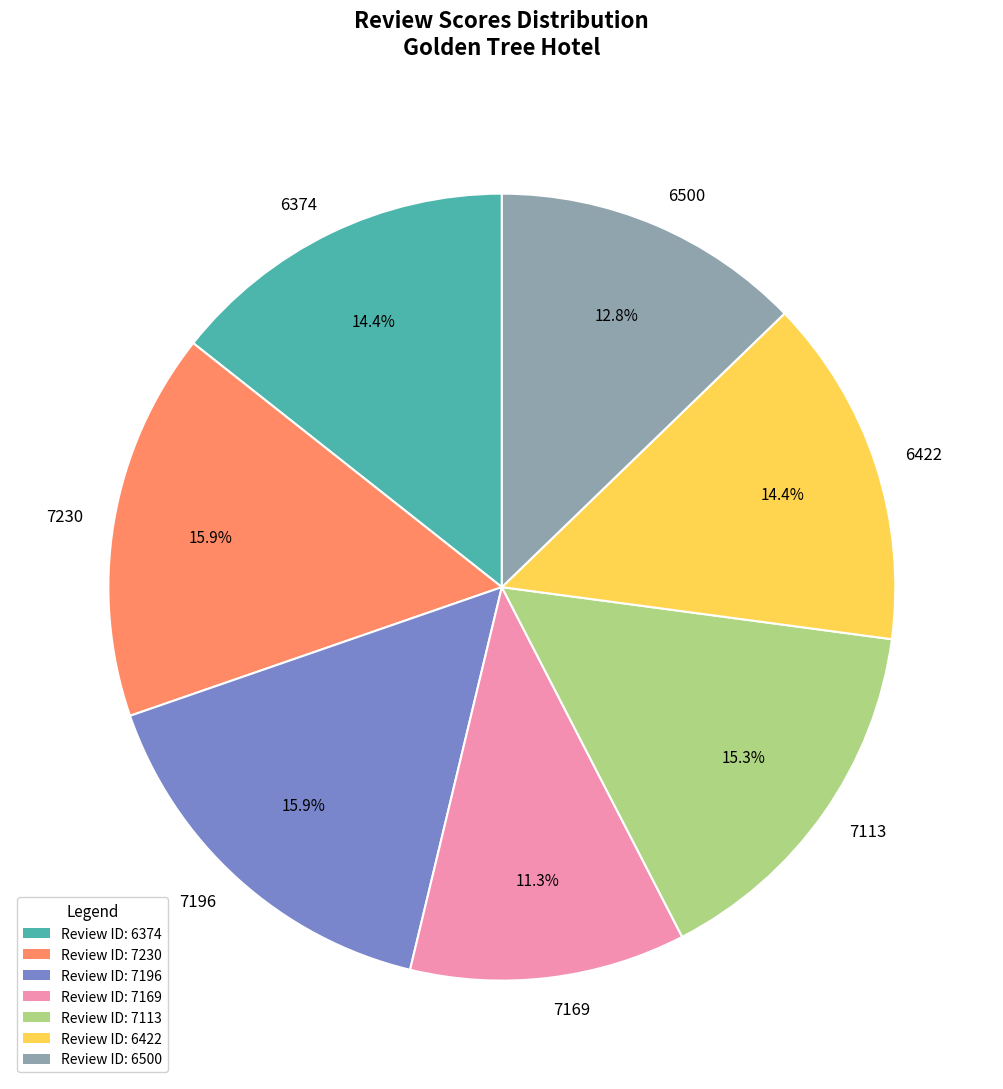

To the nearest percent, what portion does 6500 represent?

13%